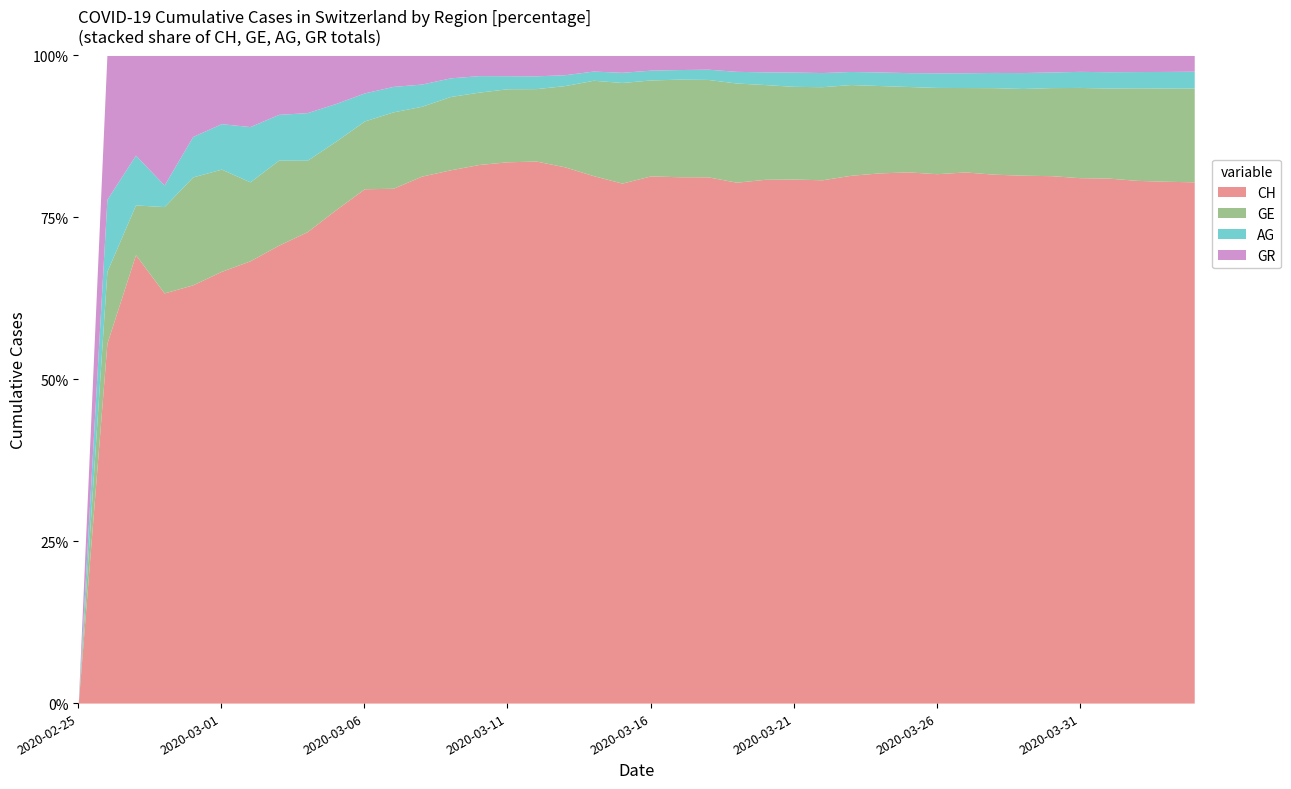

Which label corresponds to the largest value in the chart?

2020-04-04